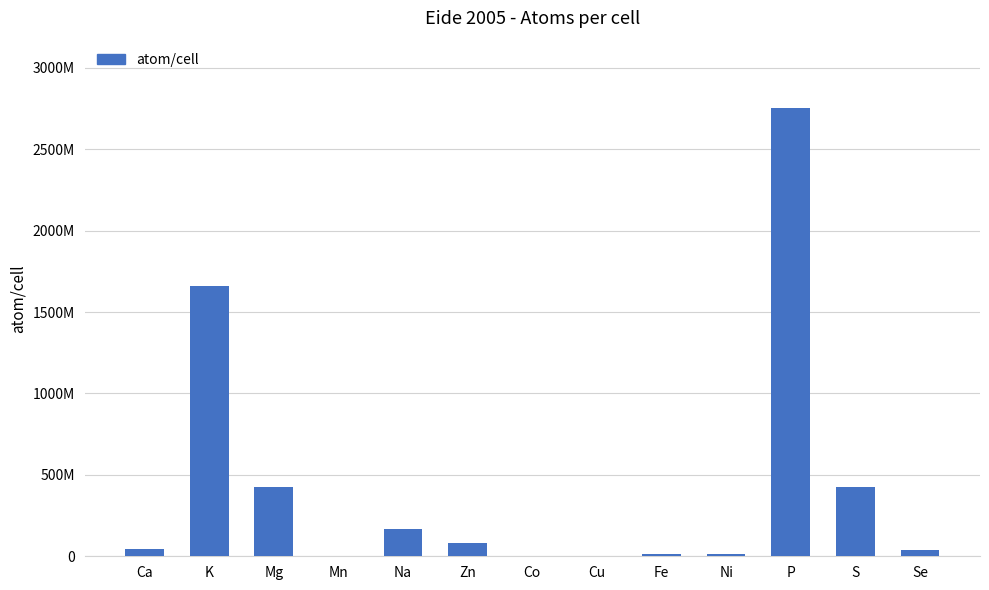

Reading left to right, what are all the values shown in this chart?

Ca=42657951.9	K=1659586907.4	Mg=426579518.8	Mn=457088.2	Na=165958690.7	Zn=79432823.5	Co=2290867.7	Cu=3235936.6	Fe=16218101.0	Ni=16218101.0	P=2754228703.3	S=426579518.8	Se=39810717.1